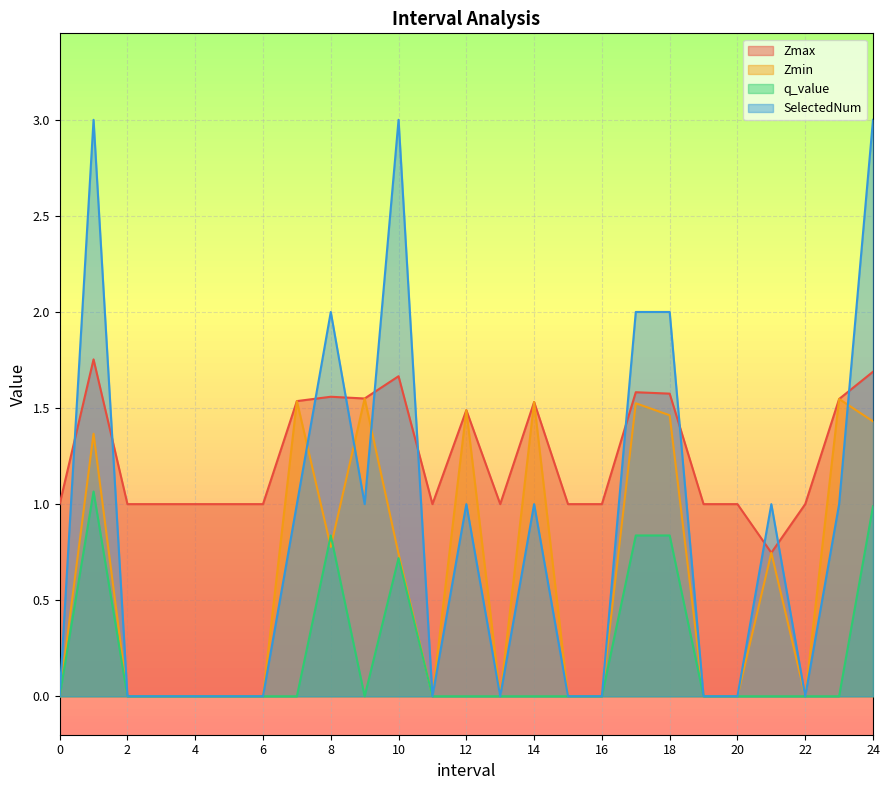

The value of Zmin at 22 is -0.5. True or false?

False